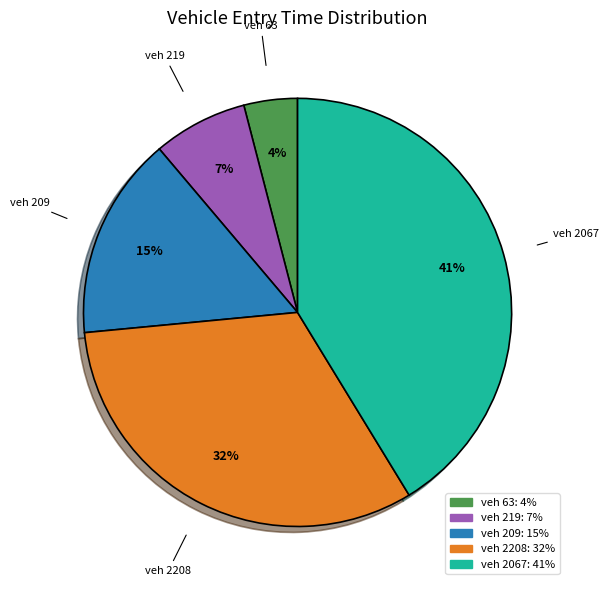

Does any single category account for the majority?

No